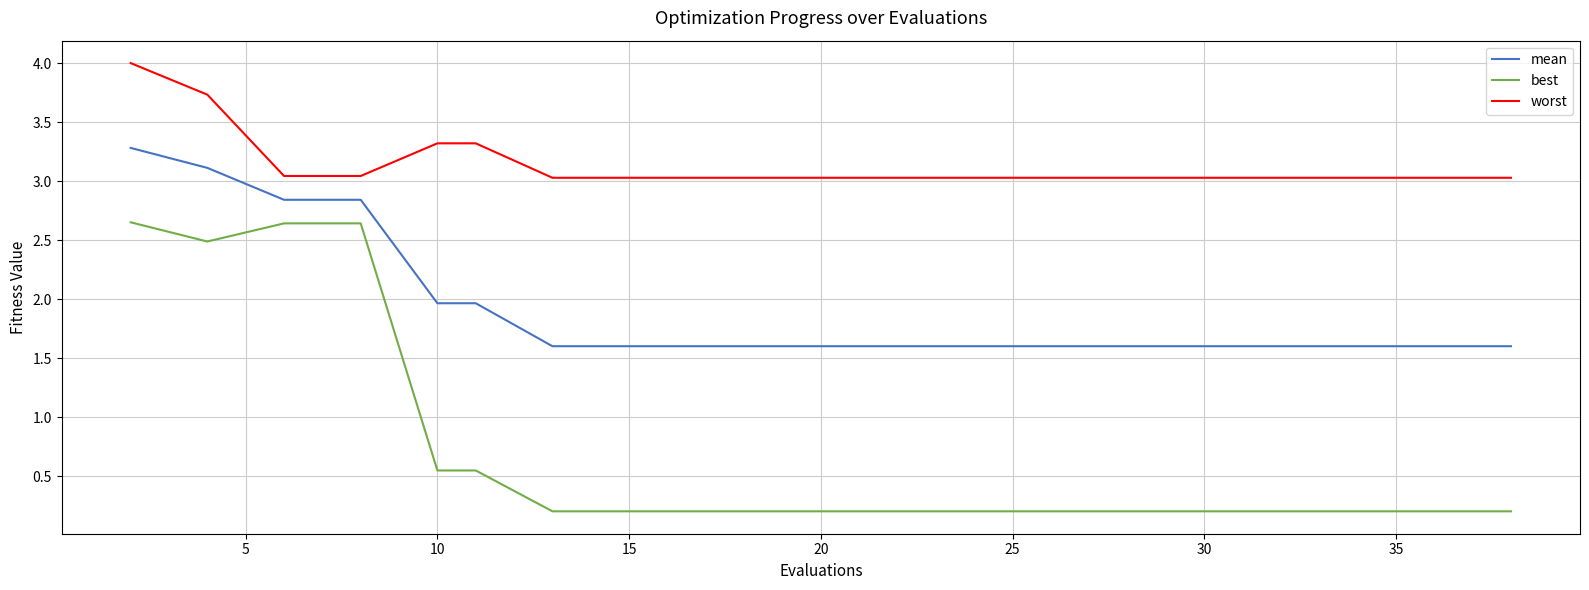

Which series has the largest total across all categories?

worst